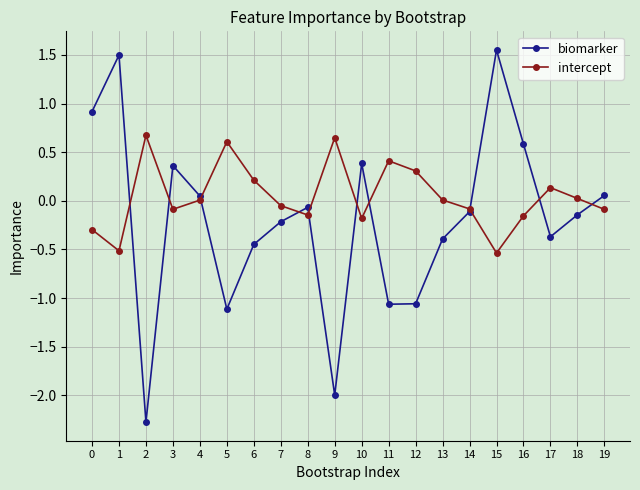

Which series has the largest total across all categories?

intercept